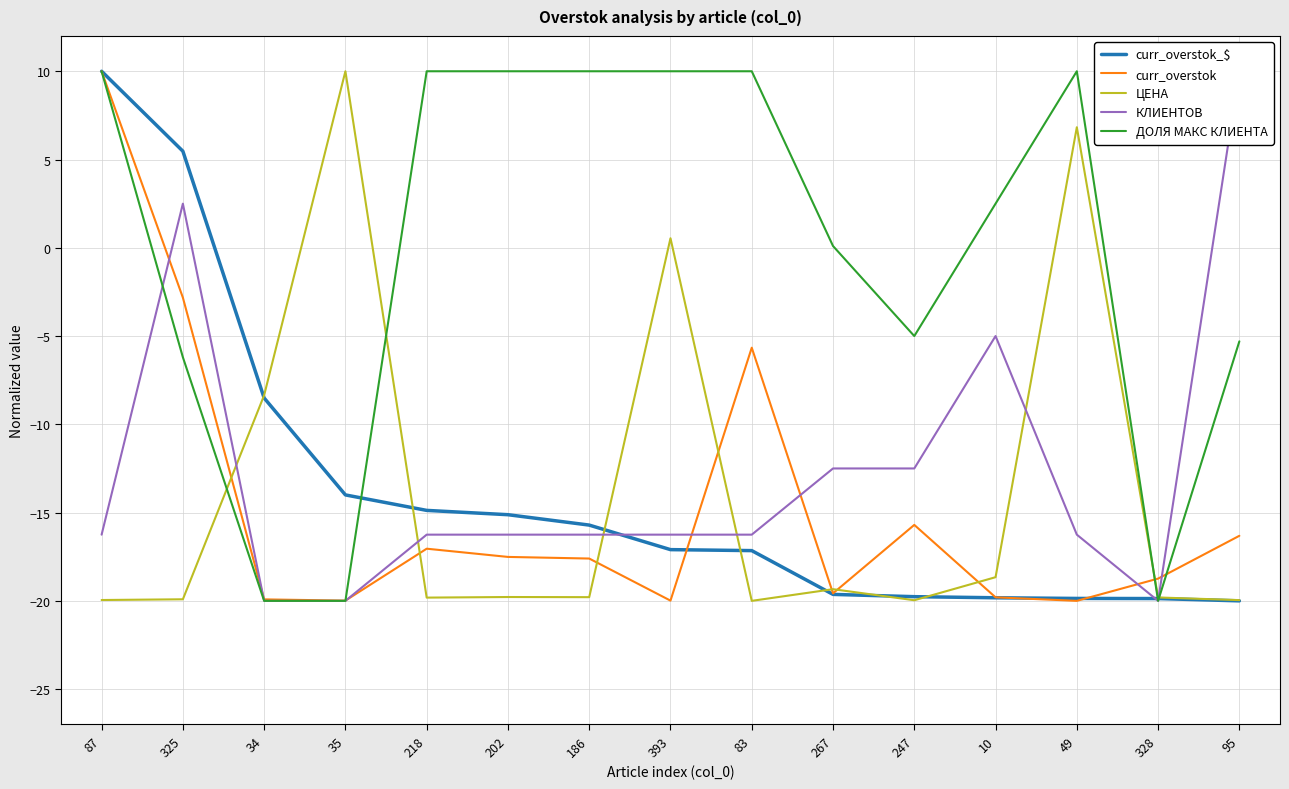

Which series ends up on top after the final intersection of ДОЛЯ МАКС КЛИЕНТА and curr_overstok?

ДОЛЯ МАКС КЛИЕНТА